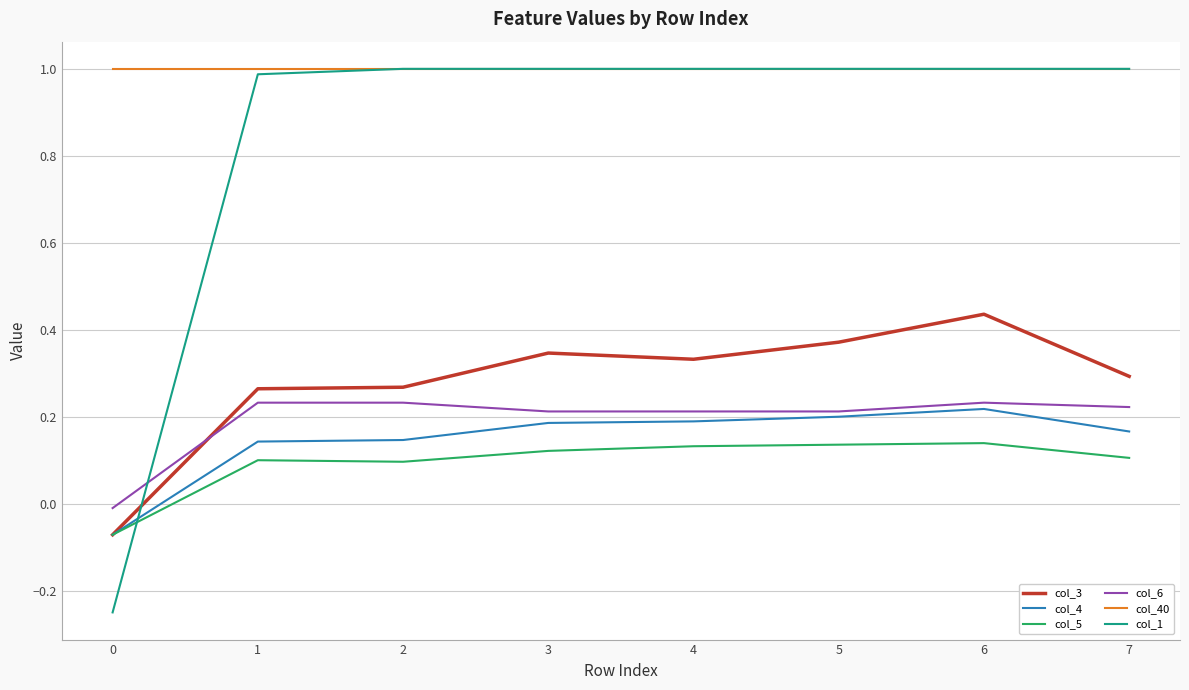

Which series has the largest total across all categories?

col_40